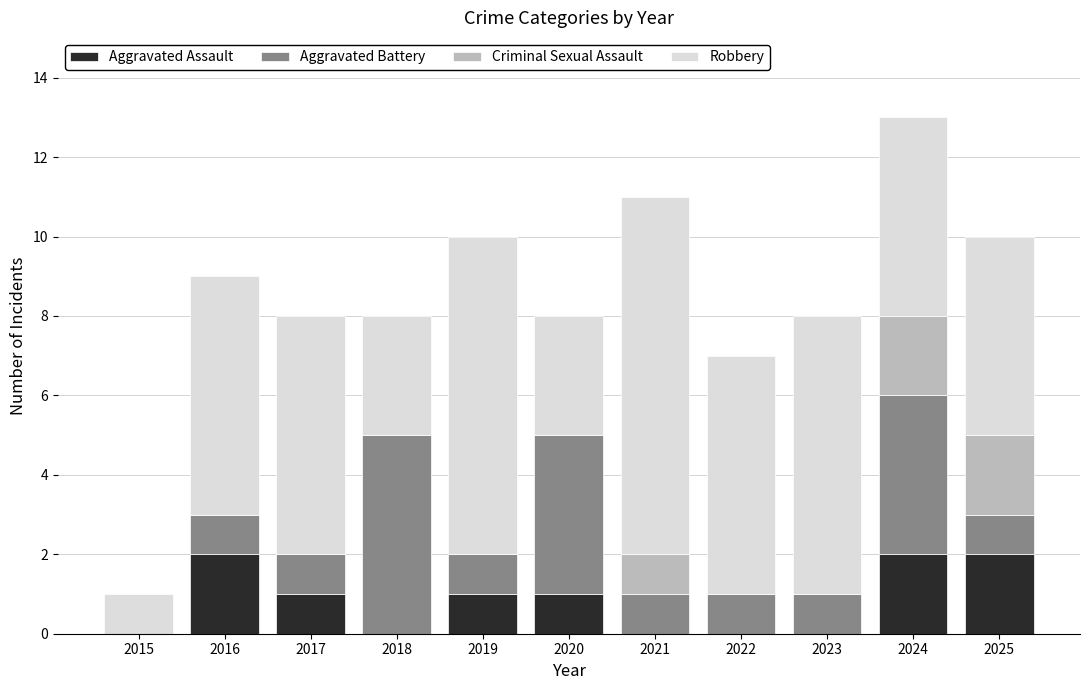

The Aggravated Assault series shows 1 at 2019. True or false?

True